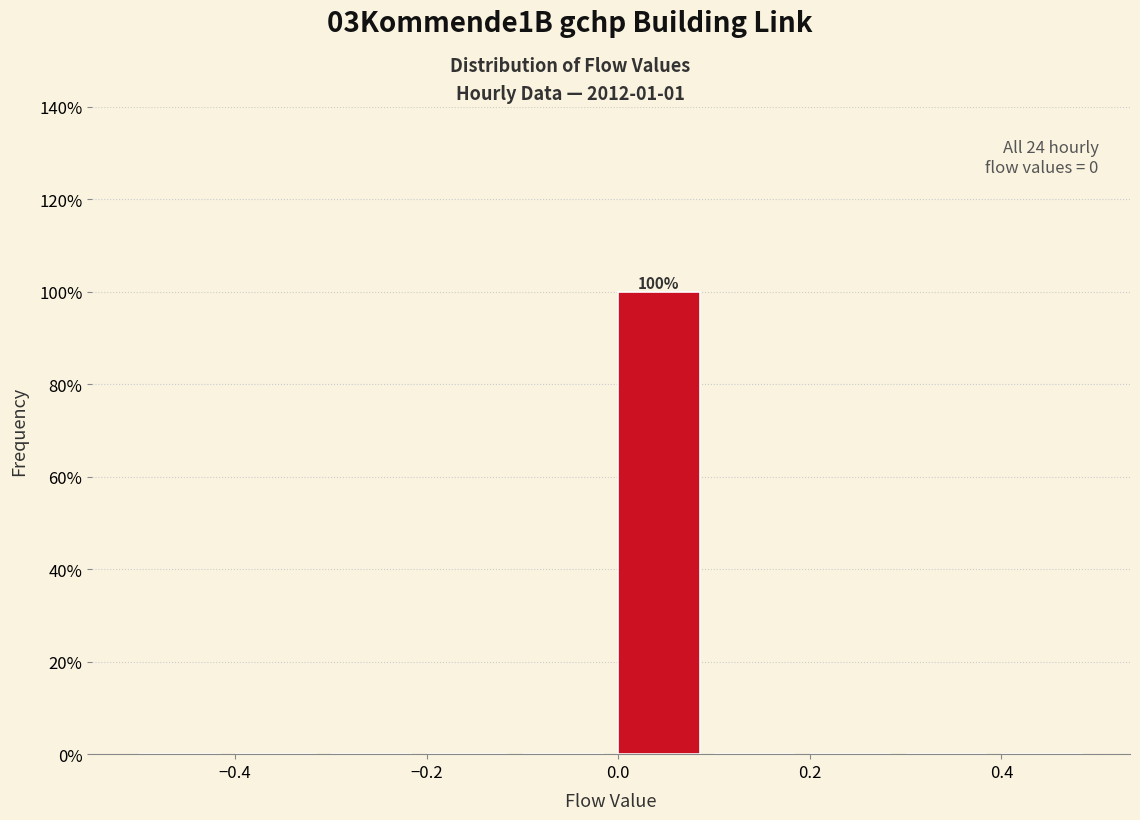

Which range on the x-axis has the tallest bar?

0.0 to 0.1